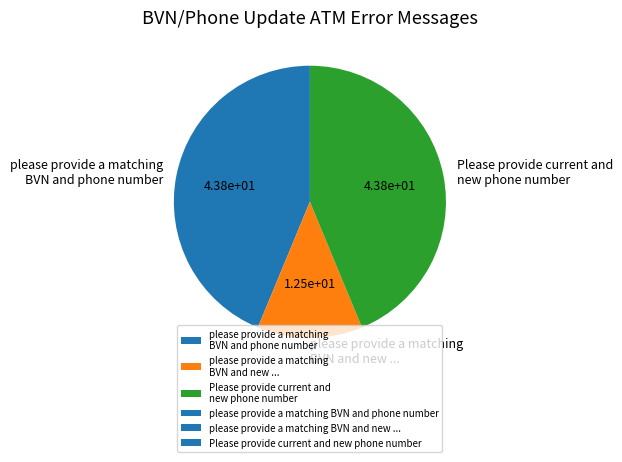

Is please provide a matching BVN and phone number the majority of the pie?

No